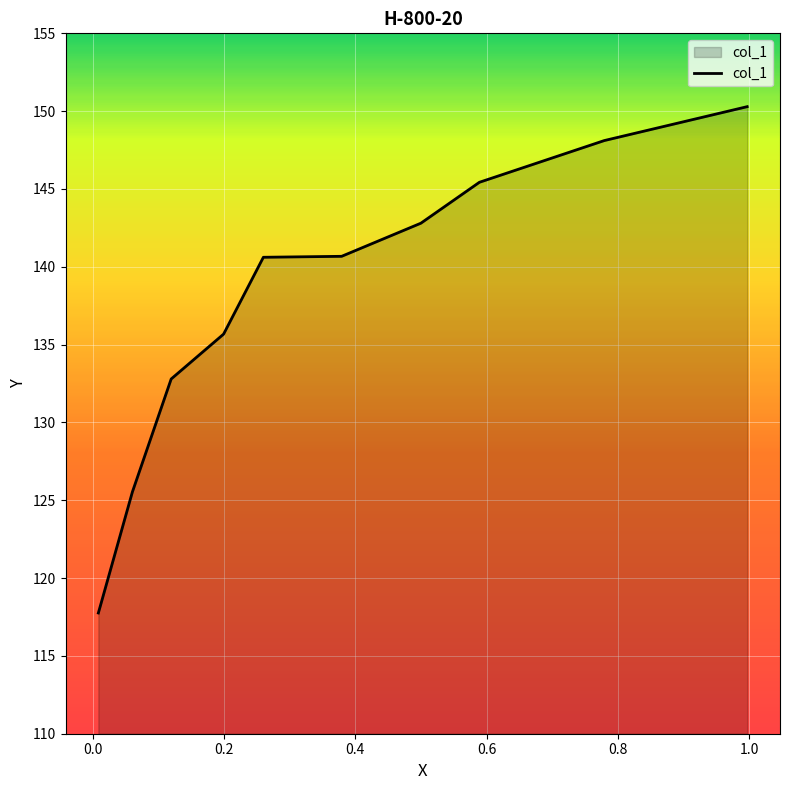

Is it true that the value at −0.2 is 73.8?

False